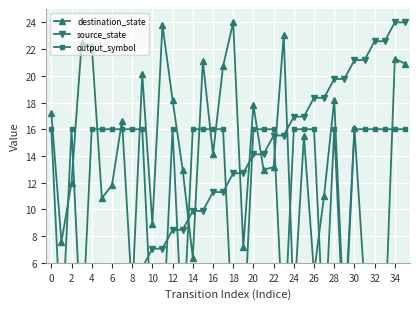

Is the value of source_state at 34 greater than the value of output_symbol at 23?

Yes